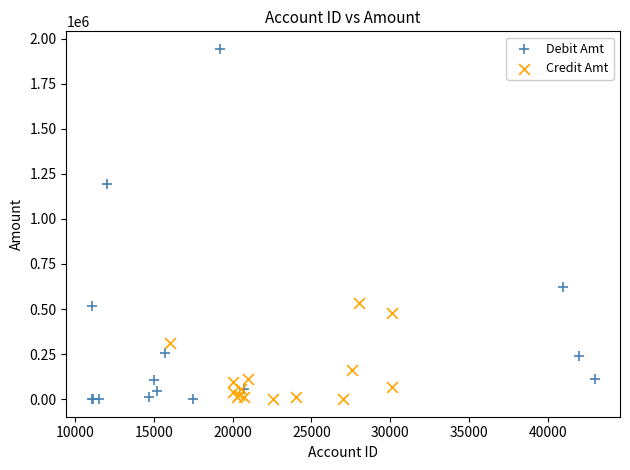

What are all the series names shown in the legend?

Debit Amt, Credit Amt